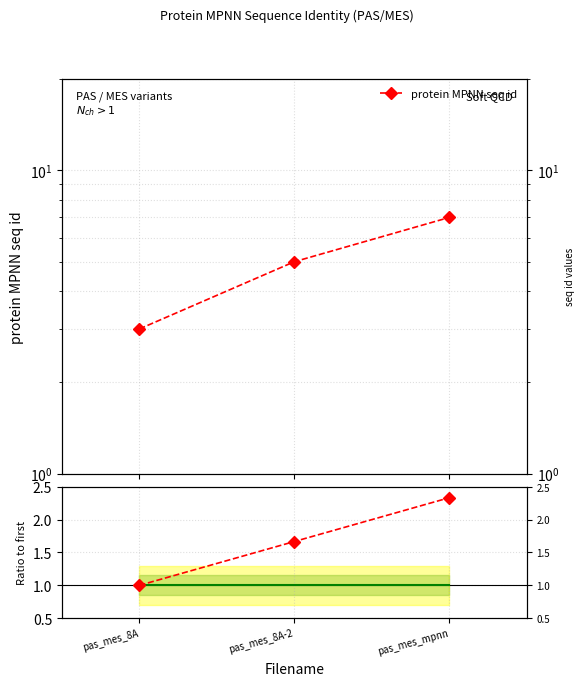

List the labels in order of Ratio to first value, smallest first.

pas_mes_8A, pas_mes_8A-2, pas_mes_mpnn